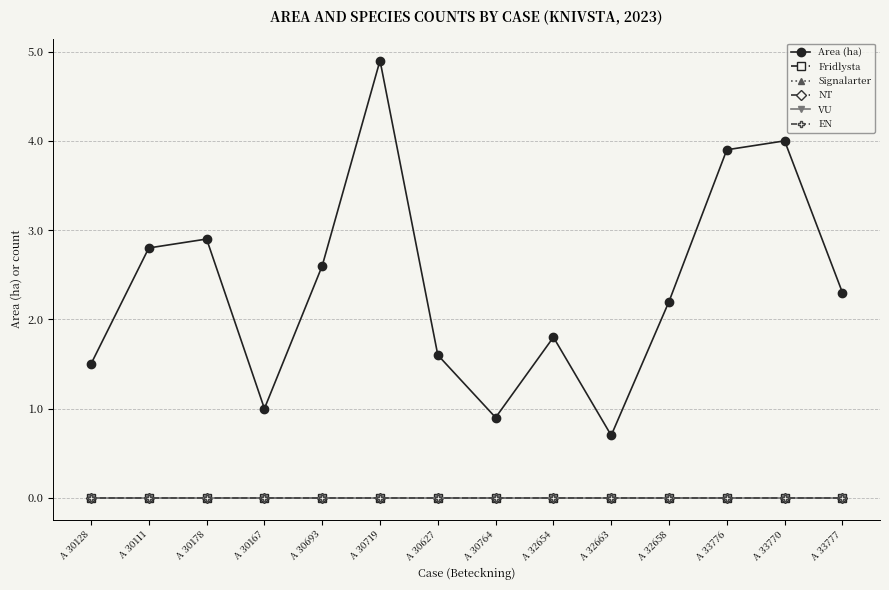

Rank the series at A 30693 from highest to lowest value.

Area (ha), Fridlysta, Signalarter, NT, VU, EN